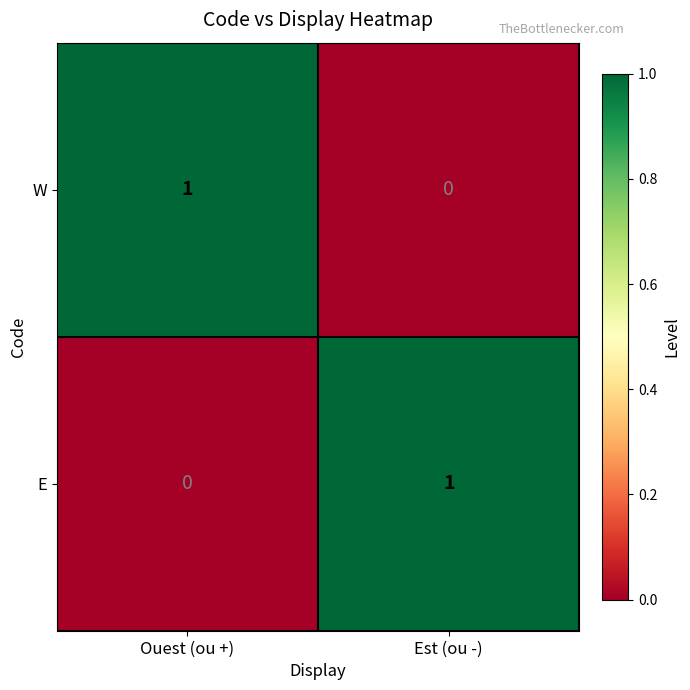

The value of E at Ouest (ou +) is 0. True or false?

True